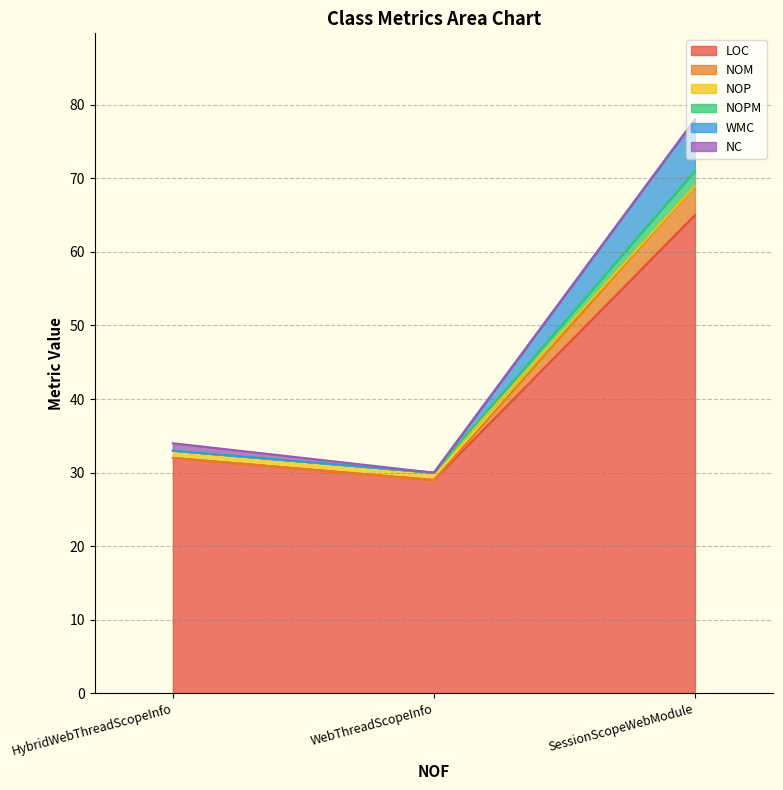

Where is LOC nearest to the value 47?

HybridWebThreadScopeInfo